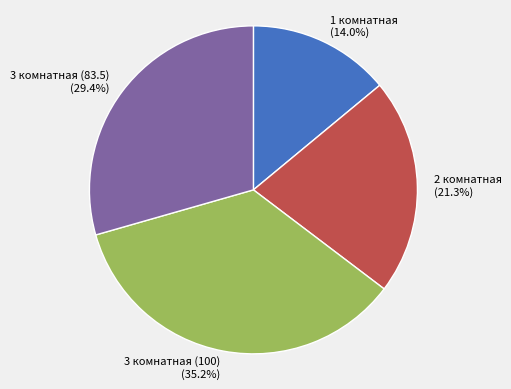

Is 3 комнатная (100) the majority of the pie?

No